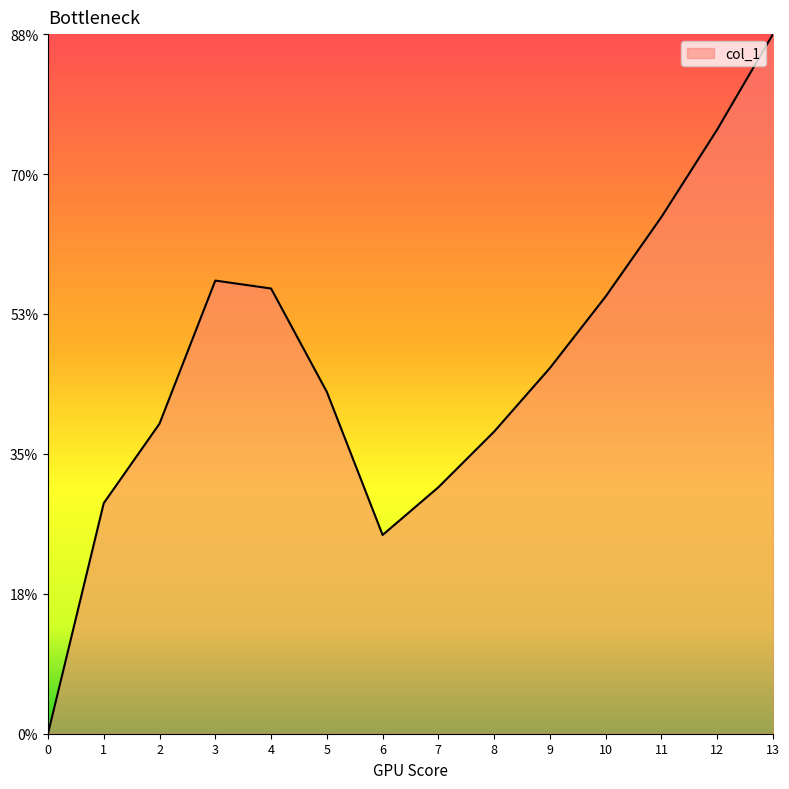

Between 5 and 6, which is larger?

5